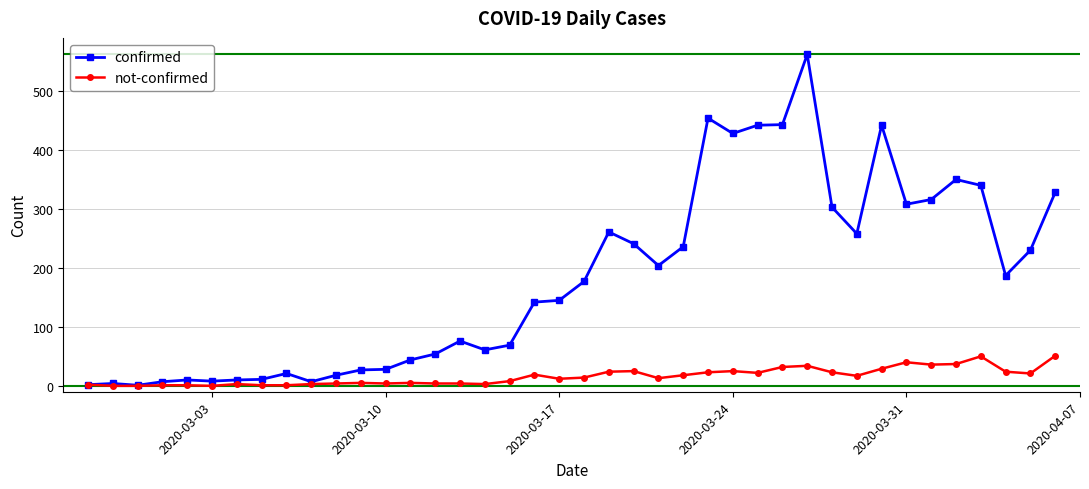

In confirmed, how many points are higher than both neighbors (excluding endpoints)?

9